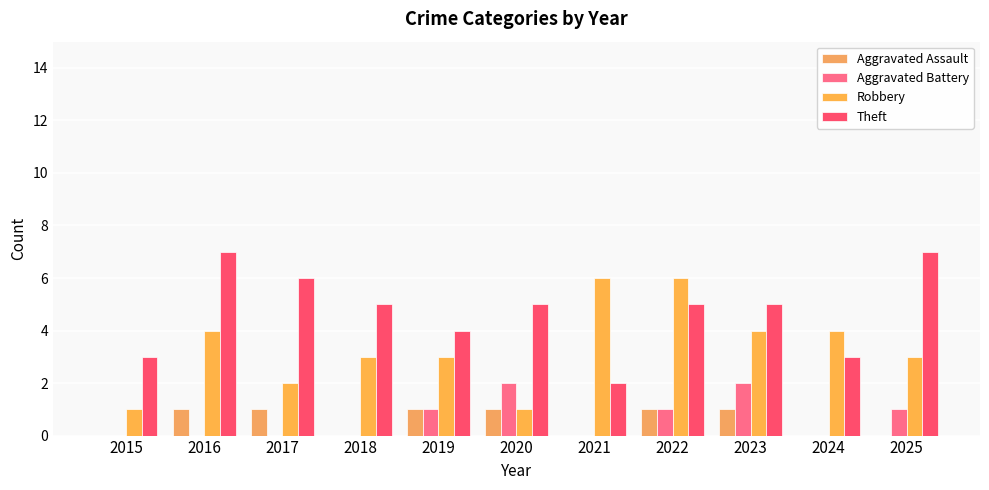

Rank the series at 2018 from highest to lowest value.

Theft, Robbery, Aggravated Assault, Aggravated Battery